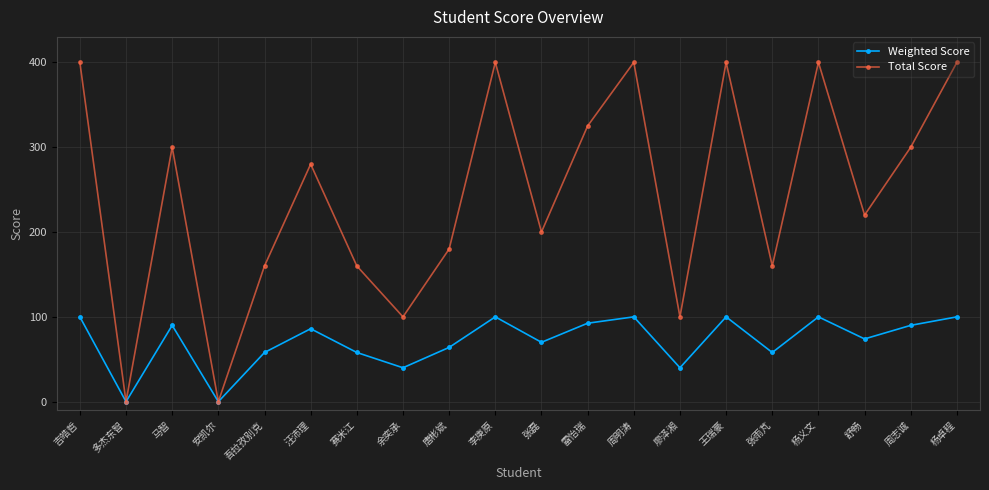

How many series are shown in this chart?

2